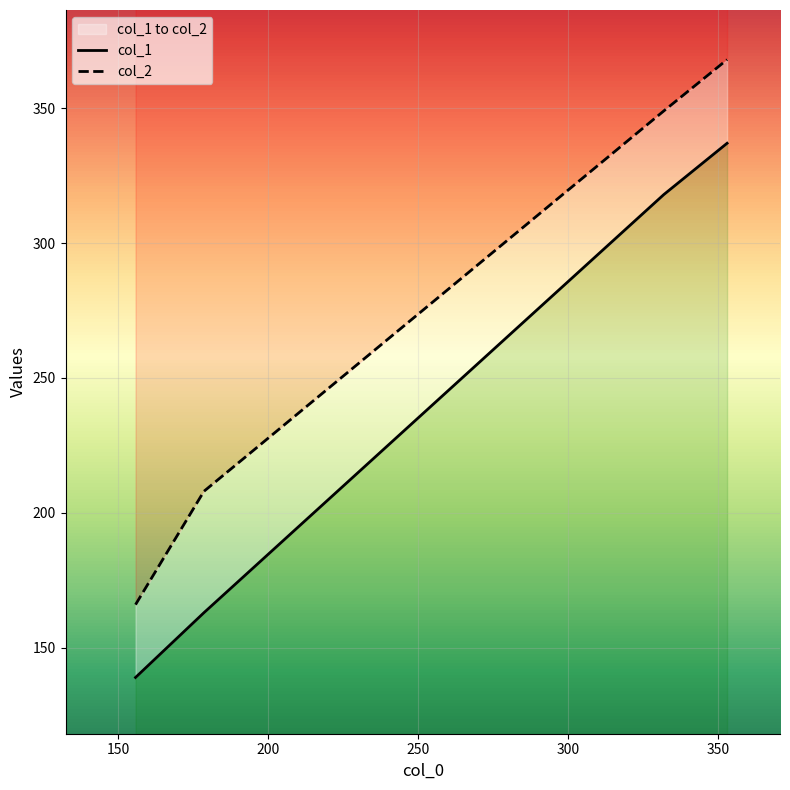

Reading left to right, extract all data points from this chart.

col_1: 139	163	318	337
col_2: 166	208	349	368